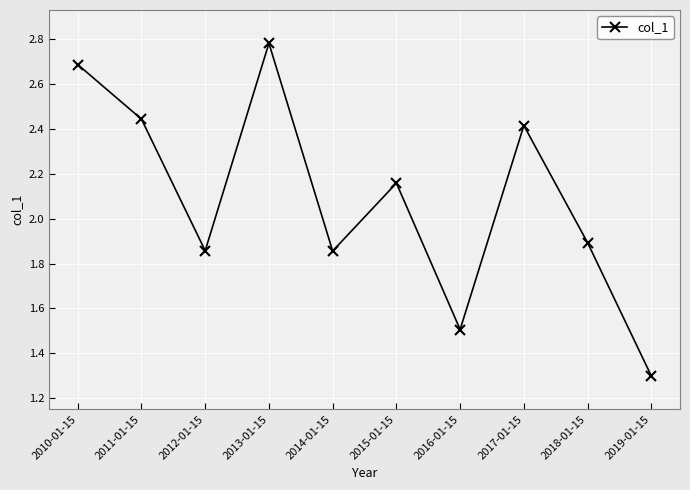

What is the smallest value displayed?

1.3